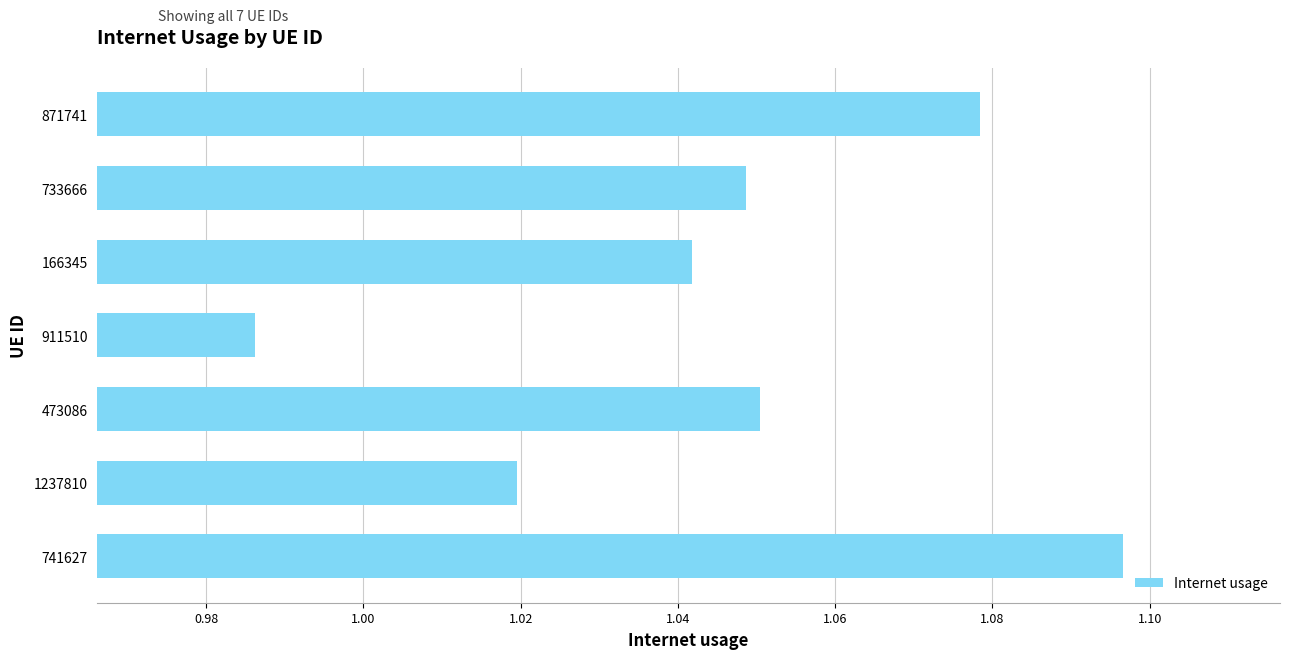

At which category does the chart reach its minimum across all series?

911510